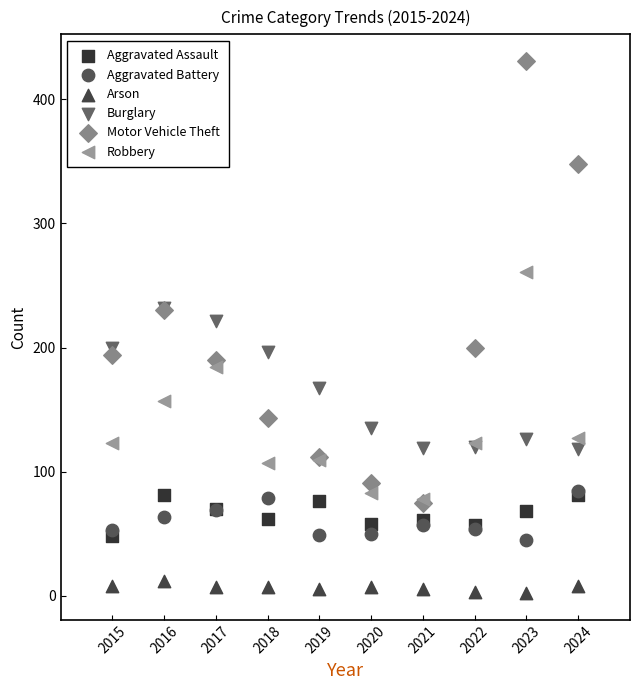

Which series has the largest Y range (max minus min)?

Motor Vehicle Theft